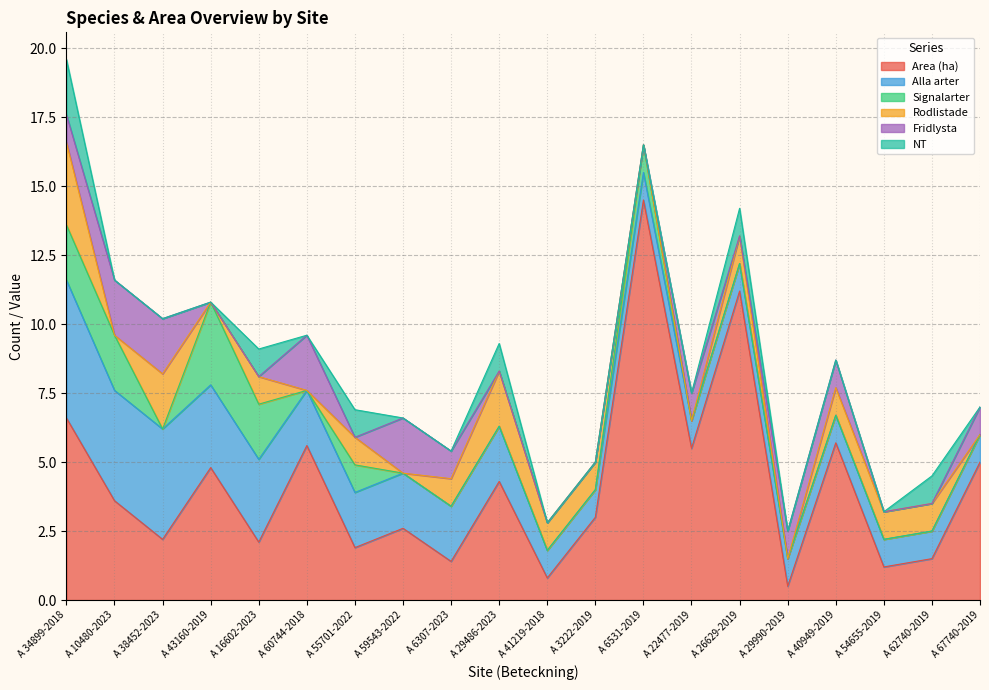

Reading left to right, transcribe all the data shown in this chart.

Area (ha): 6.6	3.6	2.2	4.8	2.1	5.6	1.9	2.6	1.4	4.3	0.8	3.0	14.5	5.5	11.2	0.5	5.7	1.2	1.5	5.0
Alla arter: 5.0	4.0	4.0	3.0	3.0	2.0	2.0	2.0	2.0	2.0	1.0	1.0	1.0	1.0	1.0	1.0	1.0	1.0	1.0	1.0
Signalarter: 2.0	2.0	0.0	3.0	2.0	0.0	1.0	0.0	0.0	0.0	0.0	0.0	1.0	0.0	0.0	0.0	0.0	0.0	0.0	0.0
Rodlistade: 3.0	0.0	2.0	0.0	1.0	0.0	1.0	0.0	1.0	2.0	1.0	1.0	0.0	0.0	1.0	0.0	1.0	1.0	1.0	0.0
Fridlysta: 1.0	2.0	2.0	0.0	0.0	2.0	0.0	2.0	1.0	0.0	0.0	0.0	0.0	1.0	0.0	1.0	1.0	0.0	0.0	1.0
NT: 2.0	0.0	0.0	0.0	1.0	0.0	1.0	0.0	0.0	1.0	0.0	0.0	0.0	0.0	1.0	0.0	0.0	0.0	1.0	0.0